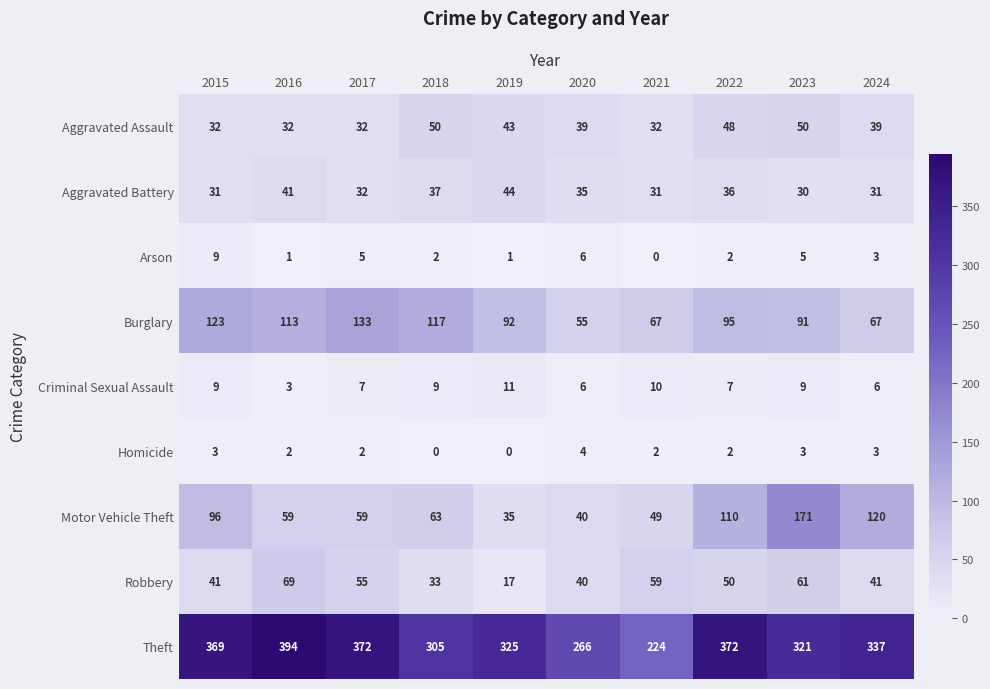

Which series has the widest spread of values?

Theft